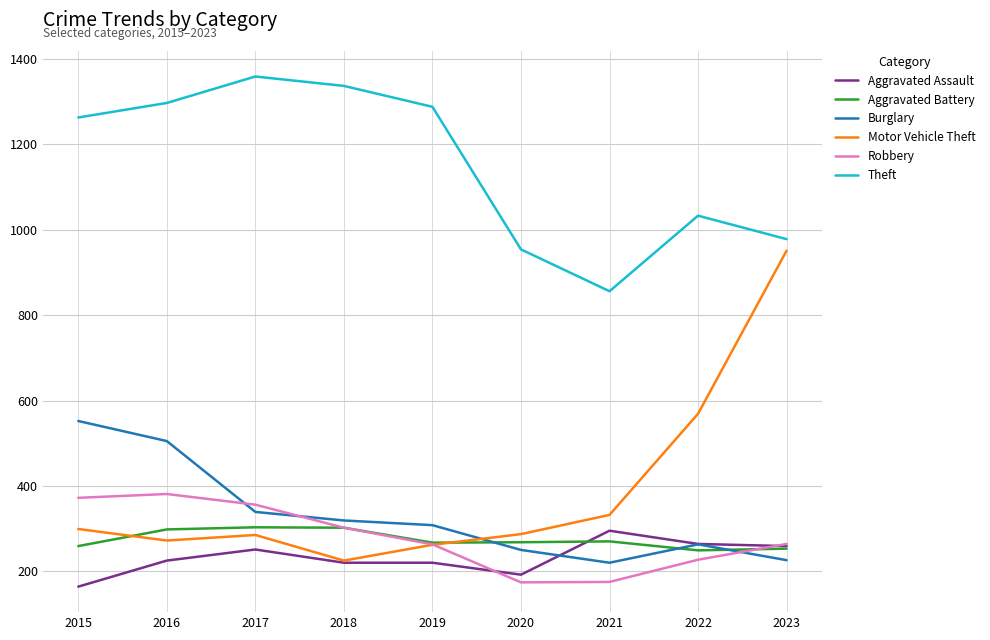

Between 2021 and 2023, which series saw the biggest shift?

Motor Vehicle Theft